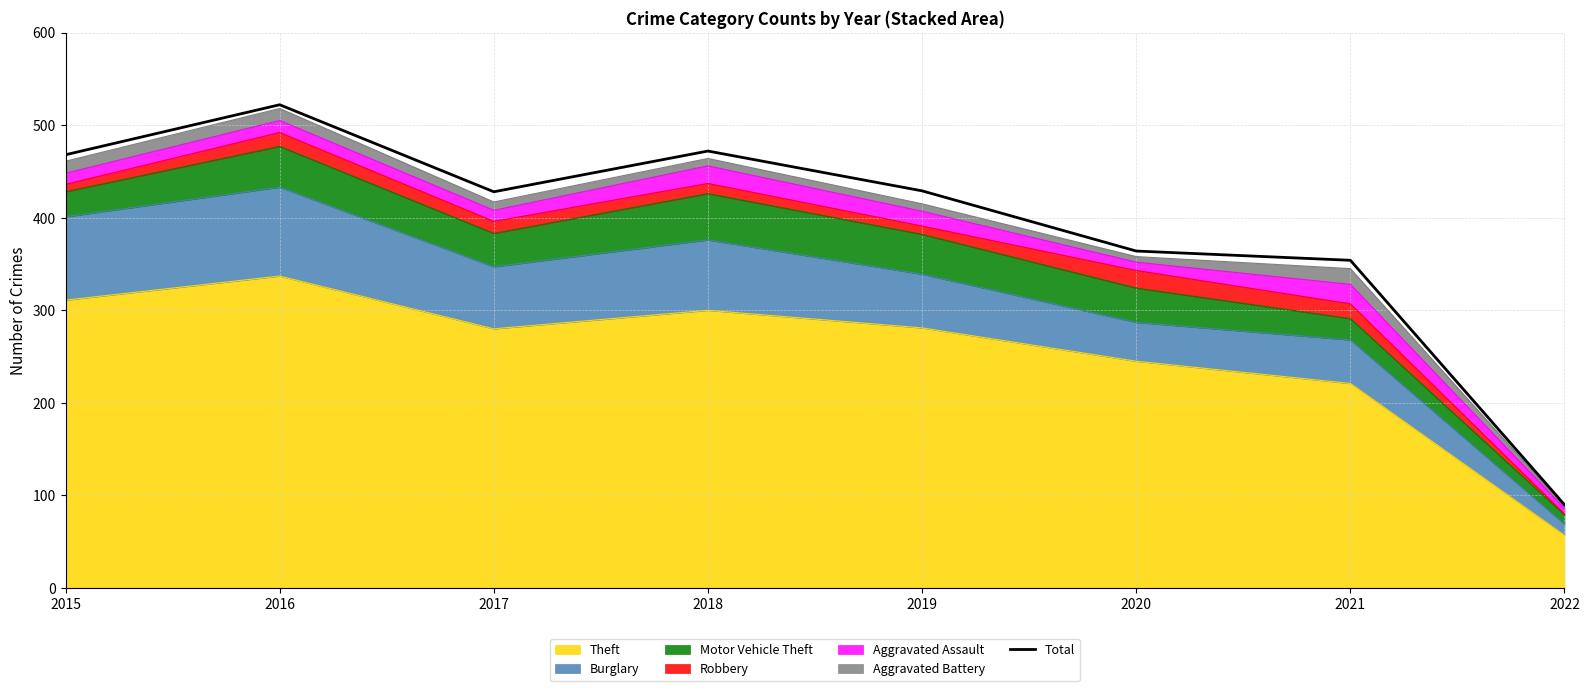

Reading right to left, what are all the values shown in this chart?

2022=90	2021=354	2020=364	2019=429	2018=472	2017=428	2016=522	2015=468